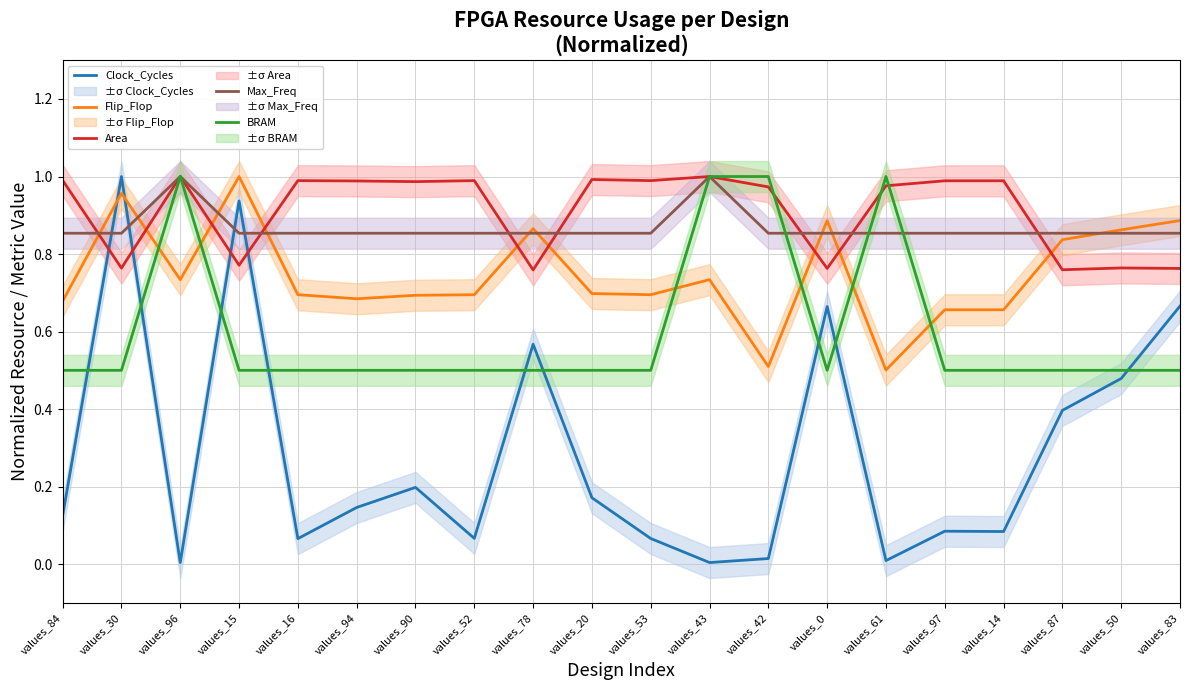

How many lines are shown in the chart?

5